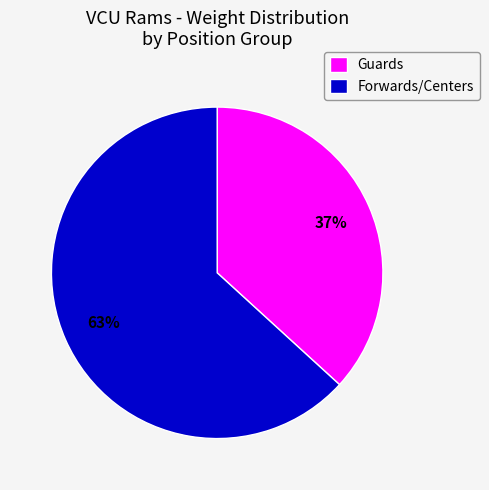

Rank the categories by value from highest to lowest.

Forwards/Centers, Guards